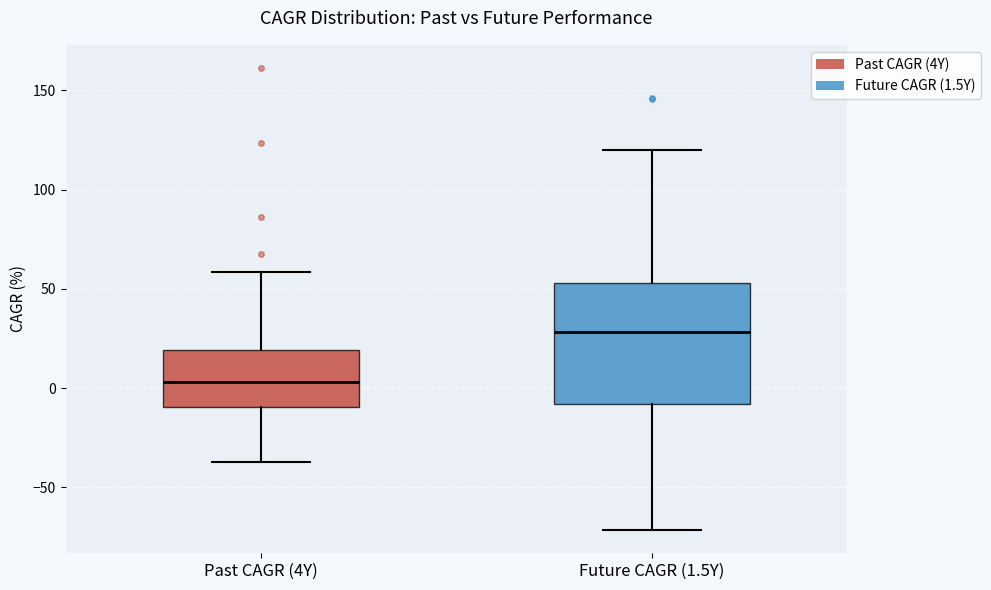

Reading left to right, read every box against the y-axis: the position of its median line, the range the box covers, and the ends of its whiskers. The values are not printed on the chart, so give them approximately, as read against the axis.

Past CAGR (4Y): median 5, box -10 to 20, whiskers -35 to 60
Future CAGR (1.5Y): median 30, box -10 to 55, whiskers -70 to 120